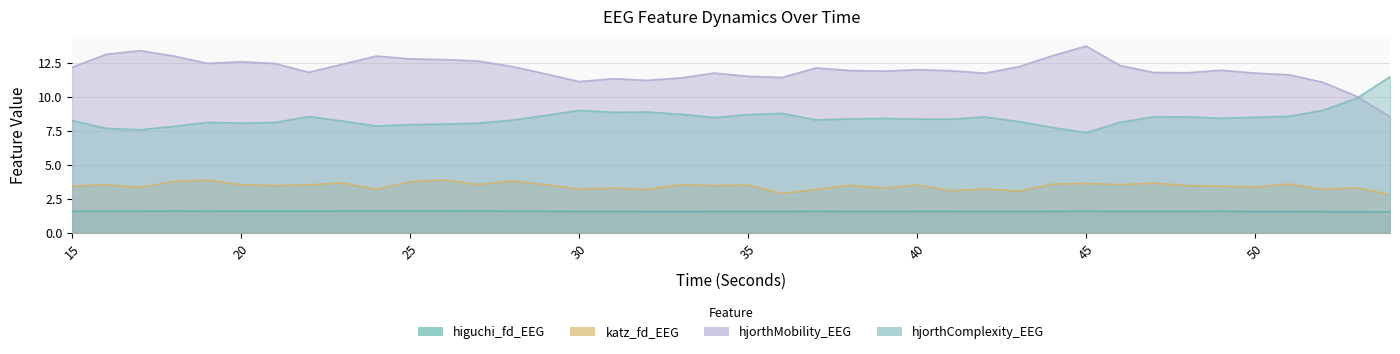

What is the greatest value displayed?

13.8